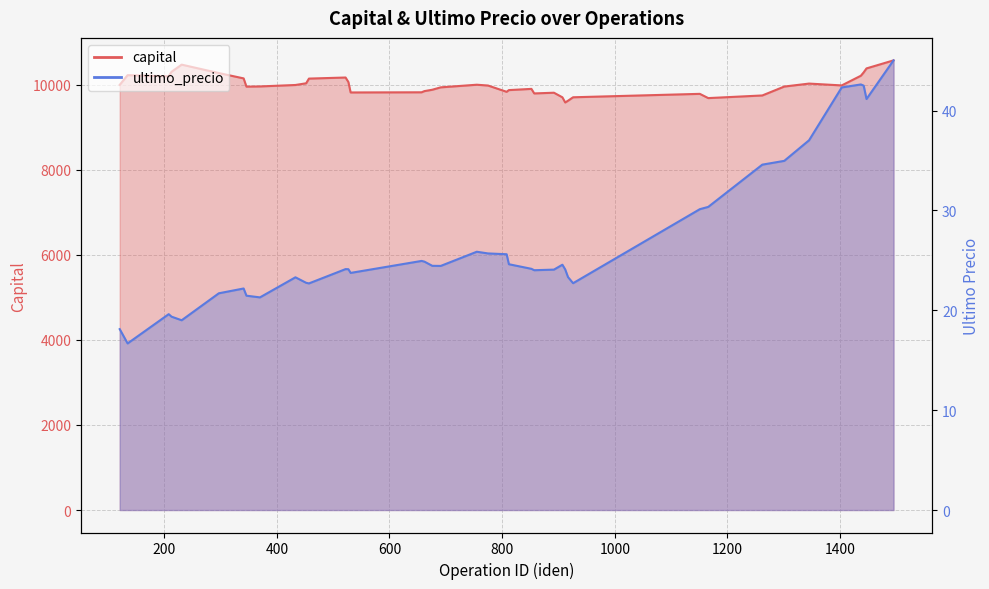

Between 231 and 926, which series saw the biggest shift?

capital